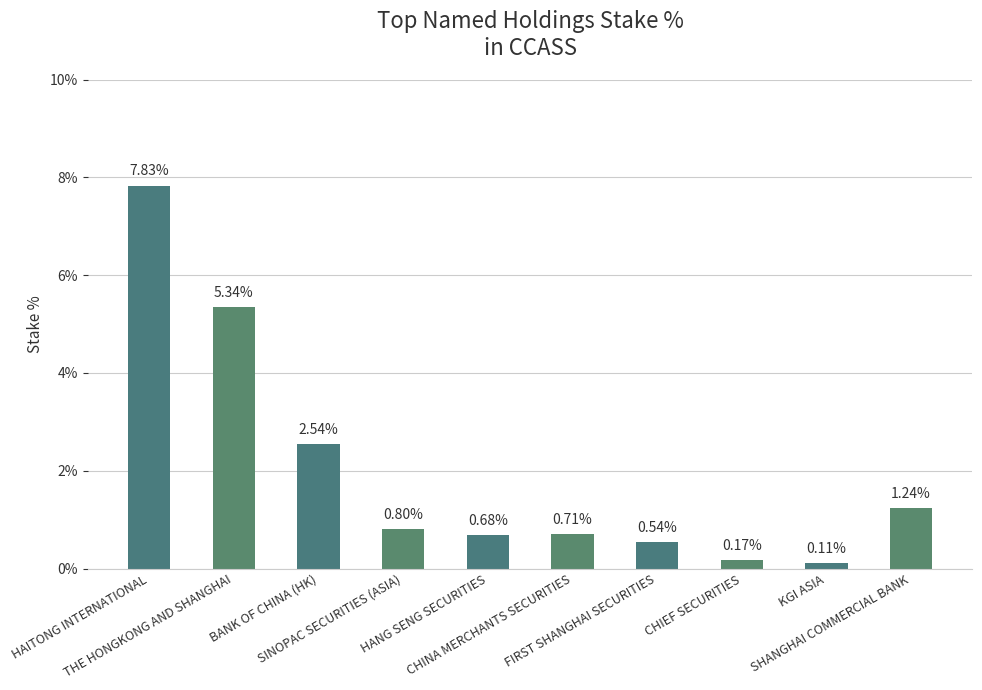

What is the label of the 5th bar from the right?

CHINA MERCHANTS SECURITIES